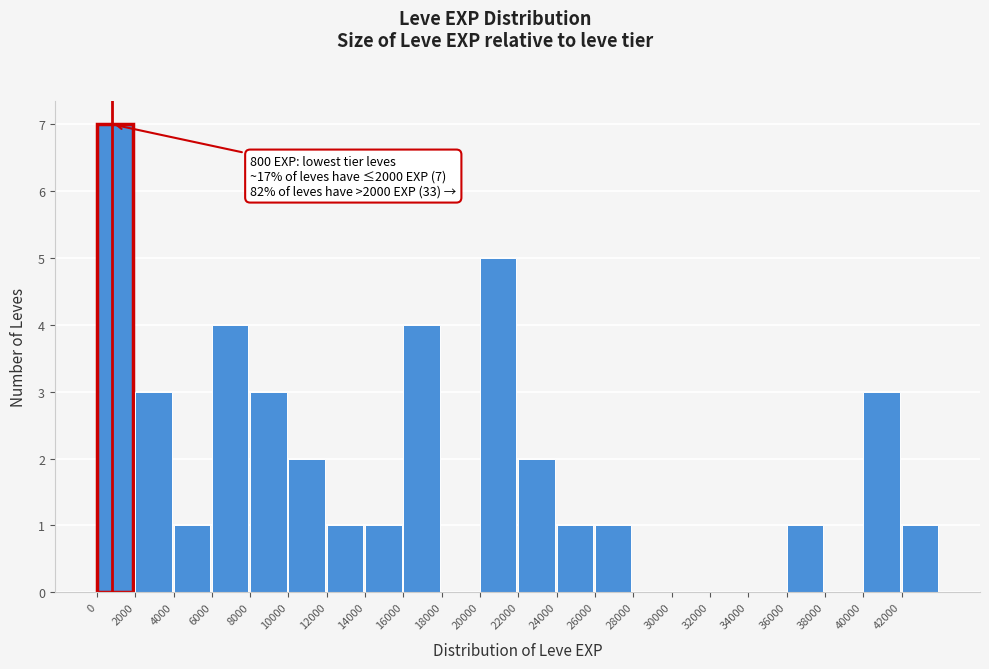

Over which range of the x-axis is the bar tallest?

0 to 2000